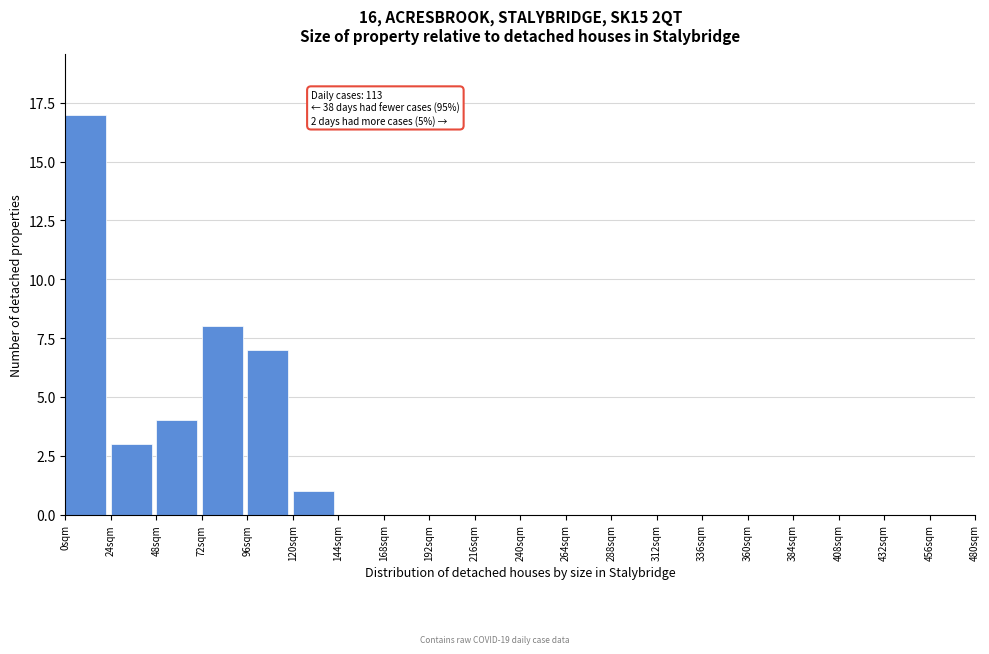

Over which range of the x-axis is the bar tallest?

0 to 24